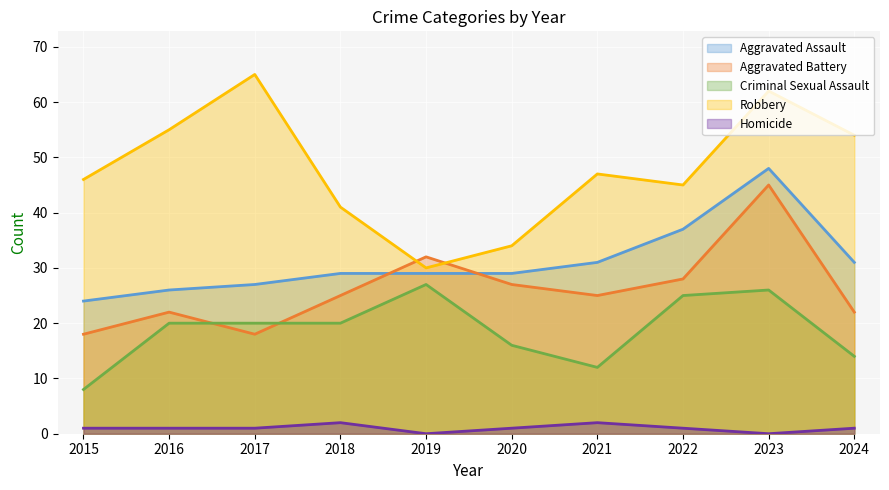

What is the sum of all Criminal Sexual Assault values?

188